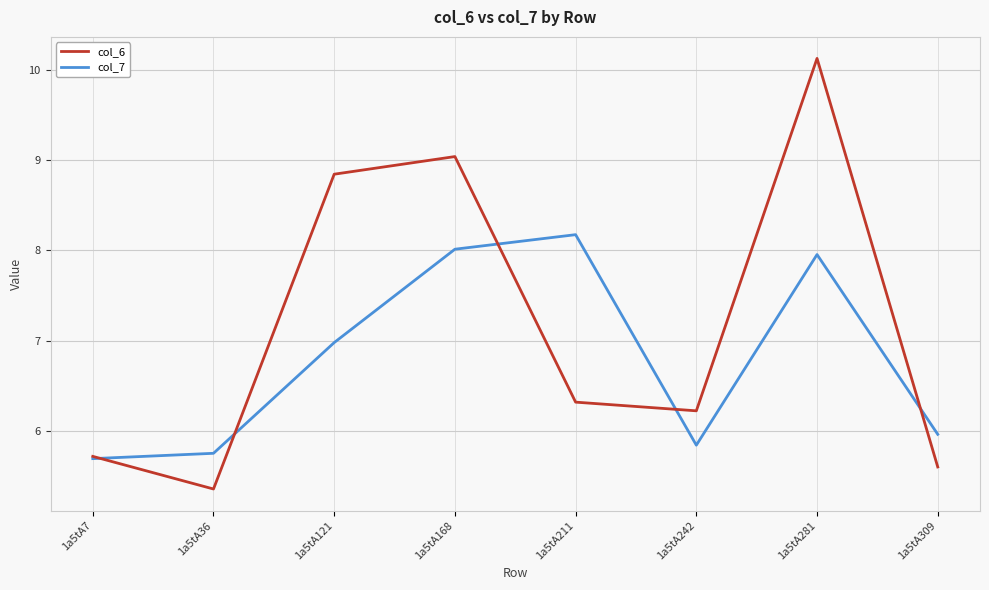

Which series has the widest spread of values?

col_6